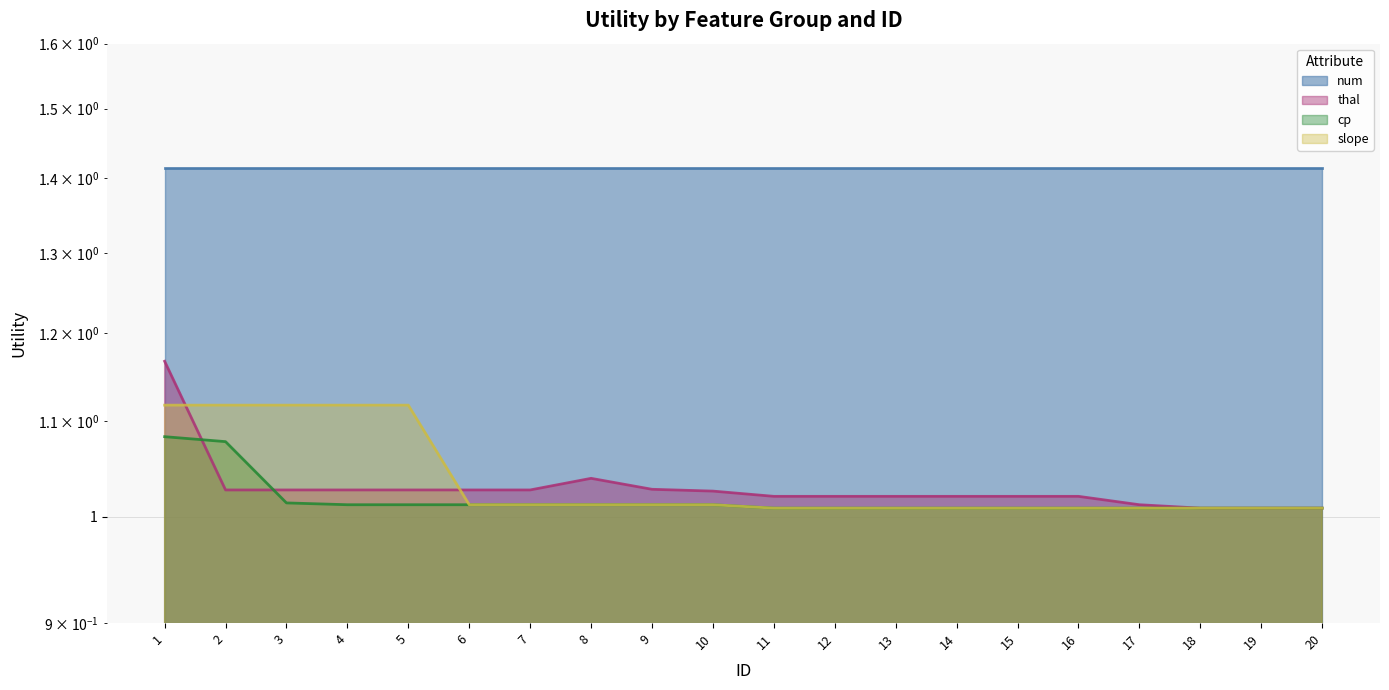

What is the difference between the second highest and minimum values in the cp series?

0.1